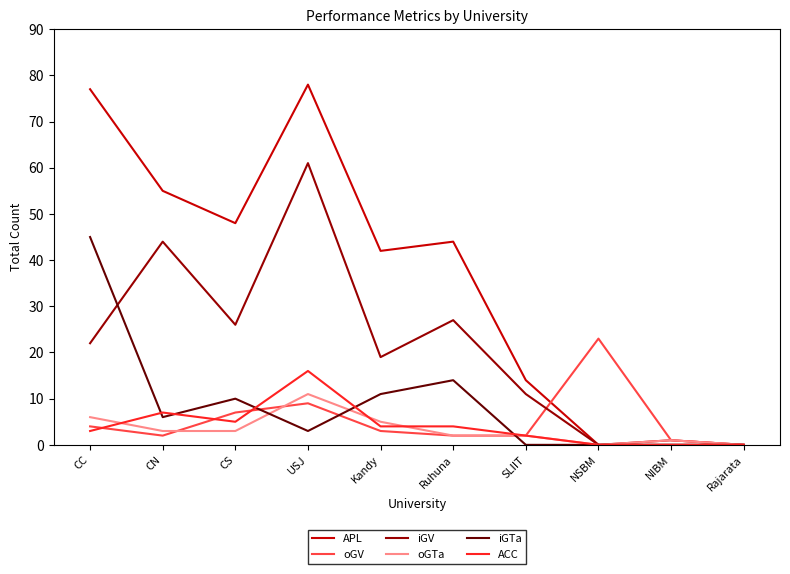

What is the difference between the second highest and minimum values in the APL series?

77